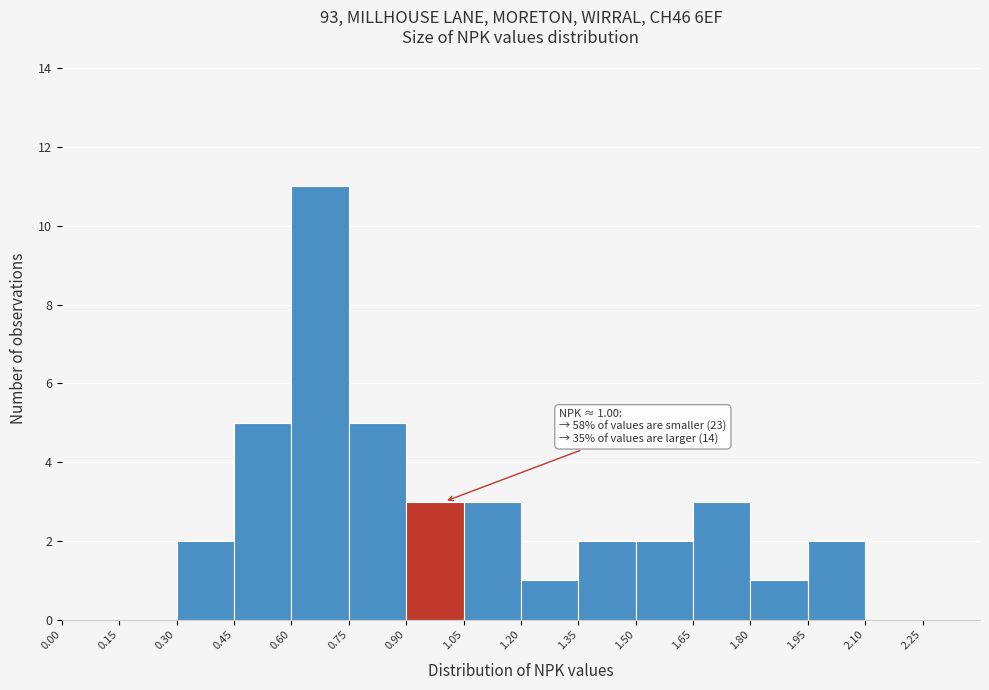

Over which range of the x-axis is the bar tallest?

0.60 to 0.75